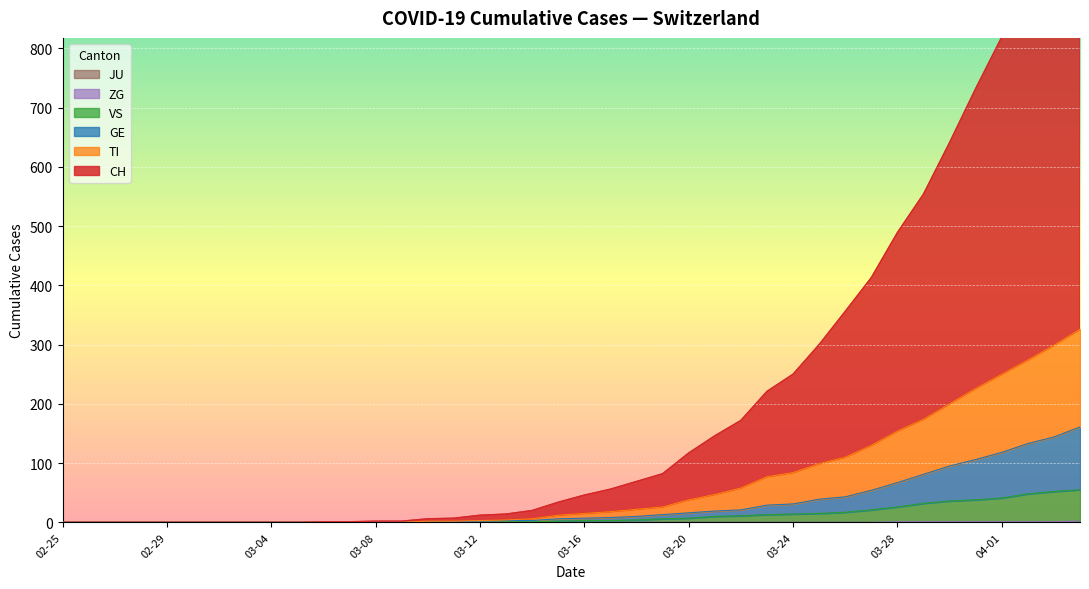

True or false: VS and CH intersect in this chart.

False